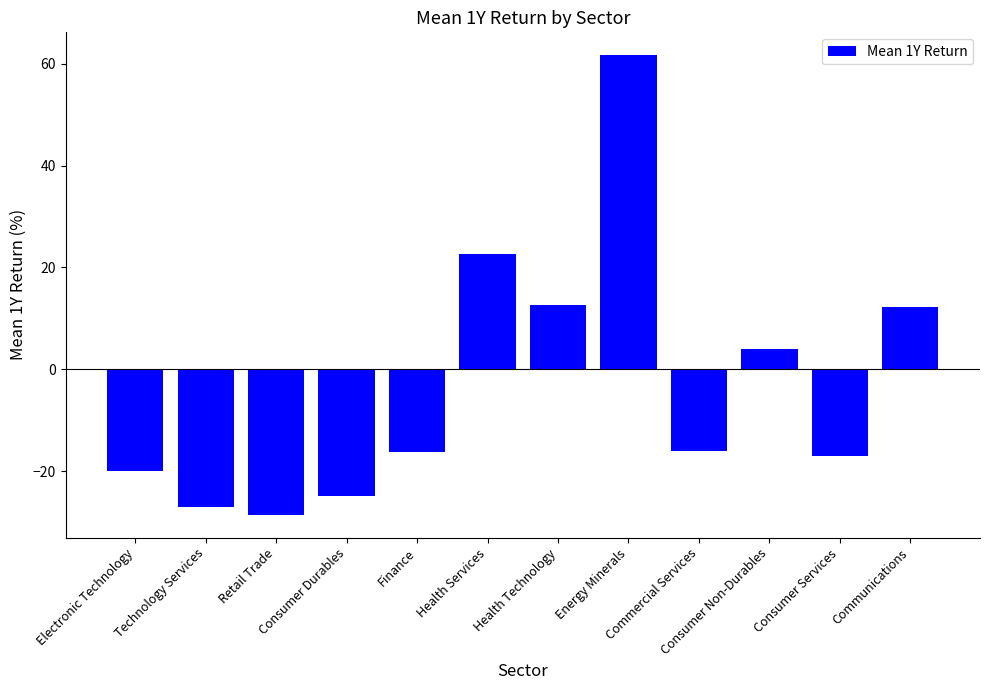

What is the sum of all values?

-36.9